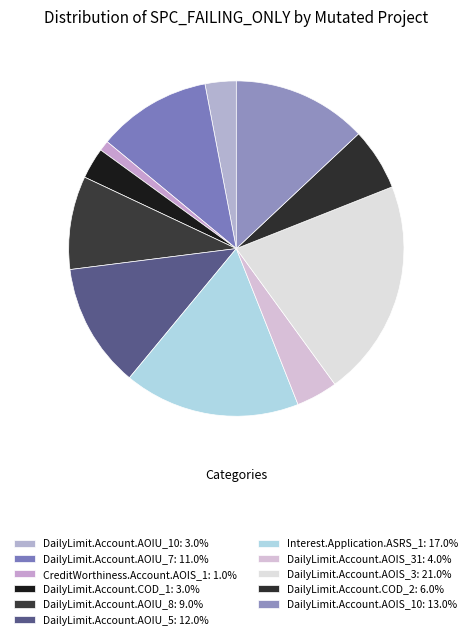

Which category has the smallest portion of the pie?

CreditWorthiness.Account.AOIS_1